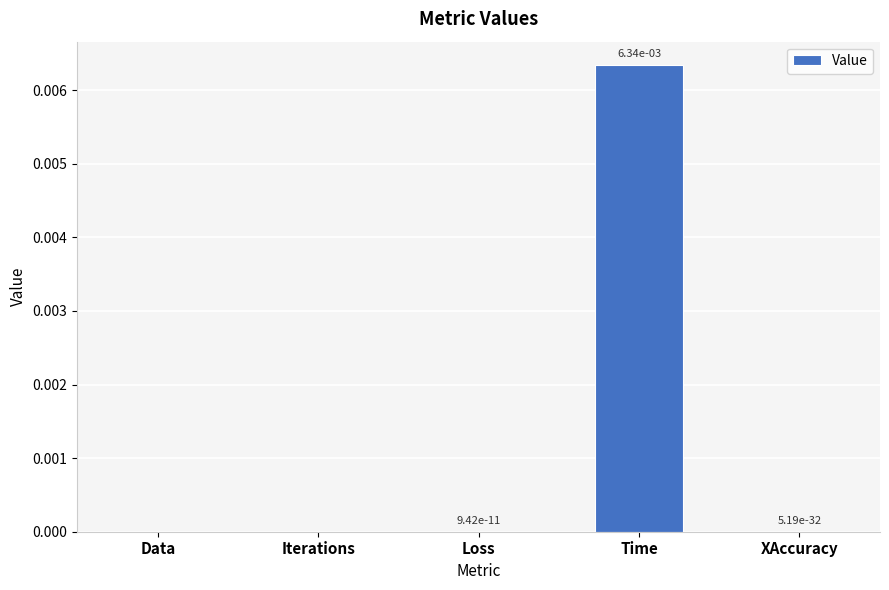

At which category does the chart reach its peak across all series?

Time